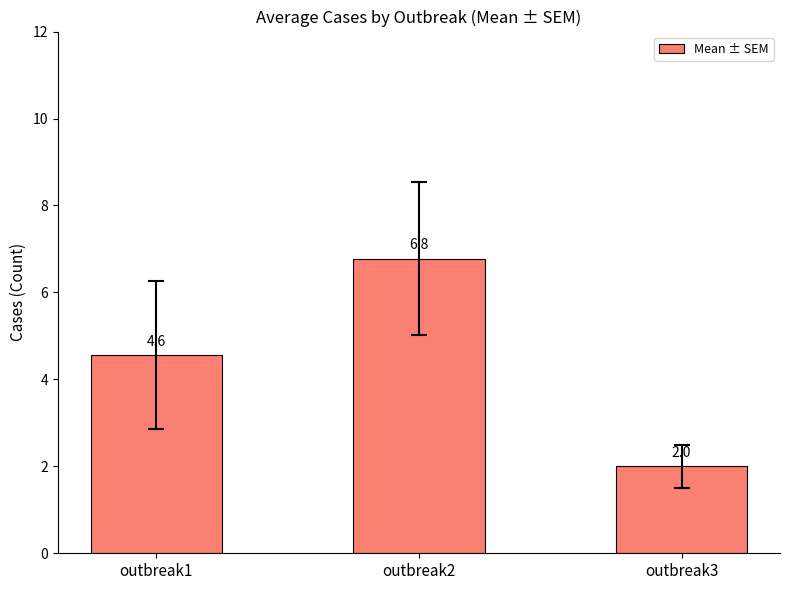

Reading right to left, transcribe all the data shown in this chart.

outbreak3=2.0	outbreak2=6.8	outbreak1=4.6